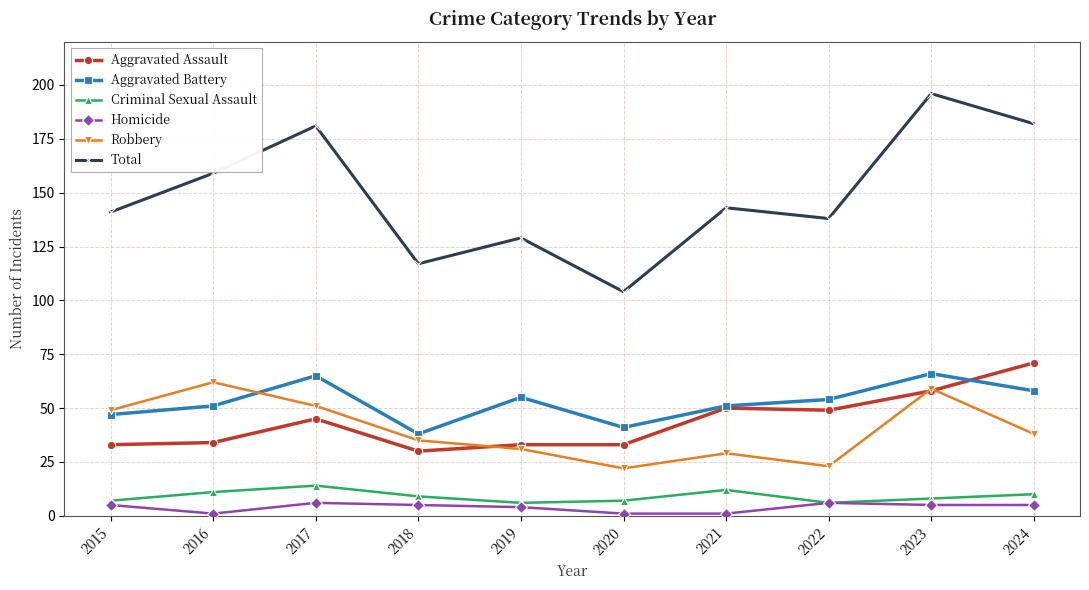

True or false: Criminal Sexual Assault has more than 2 points higher than both neighbors.

False